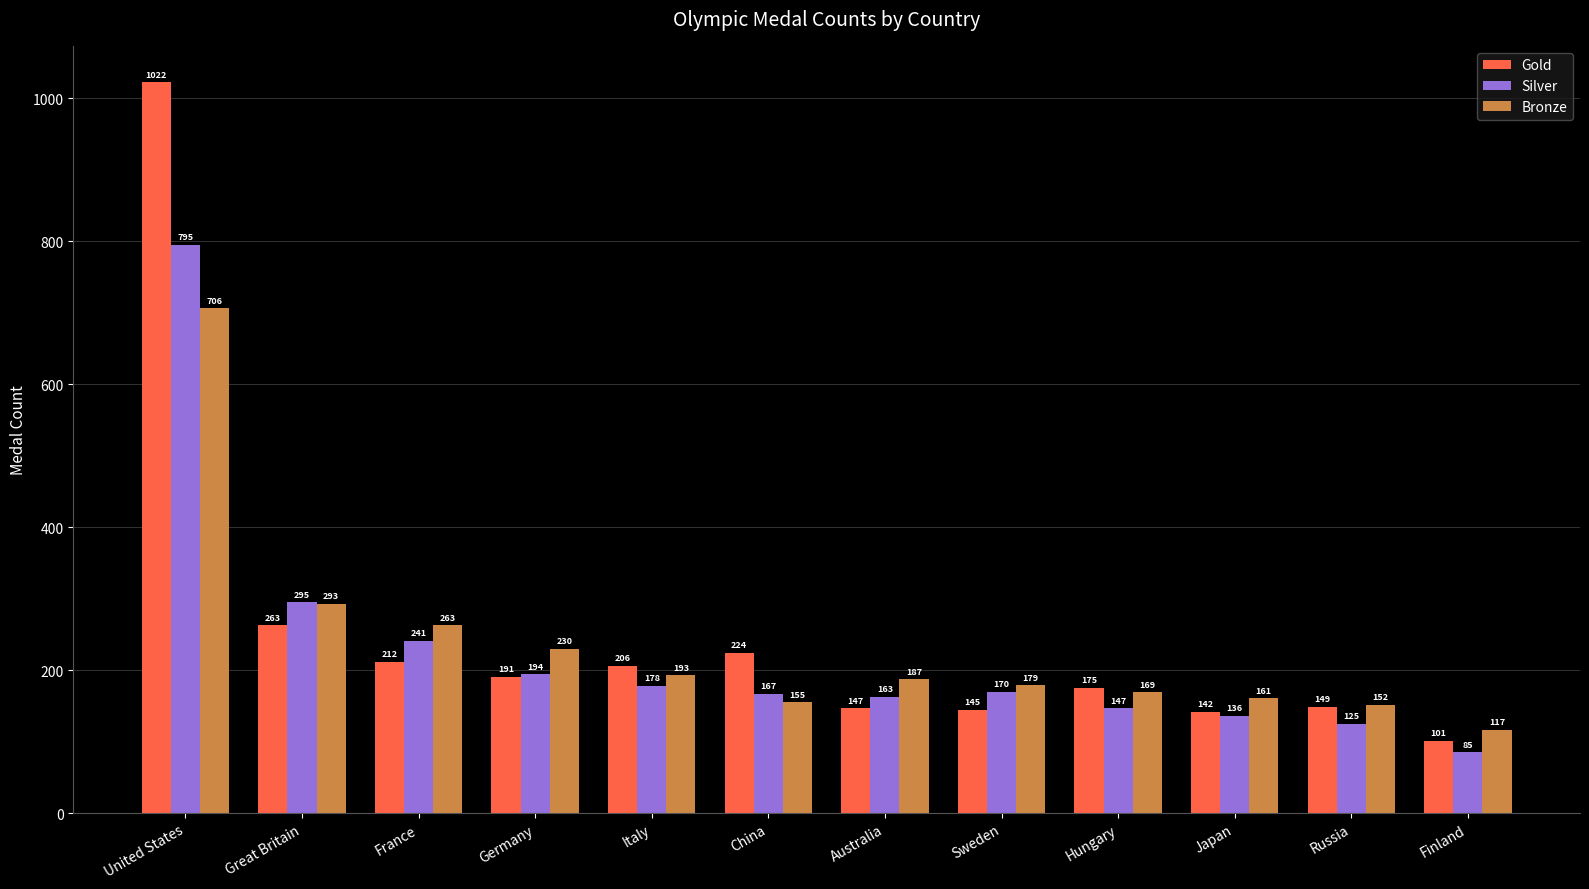

What is the difference between the maximum and minimum values in the Gold series?

921